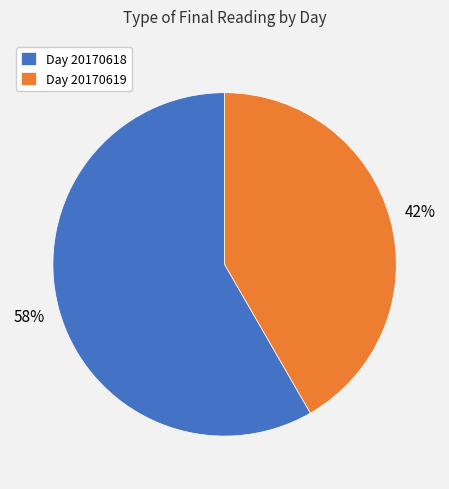

How many slices are in this pie chart?

2